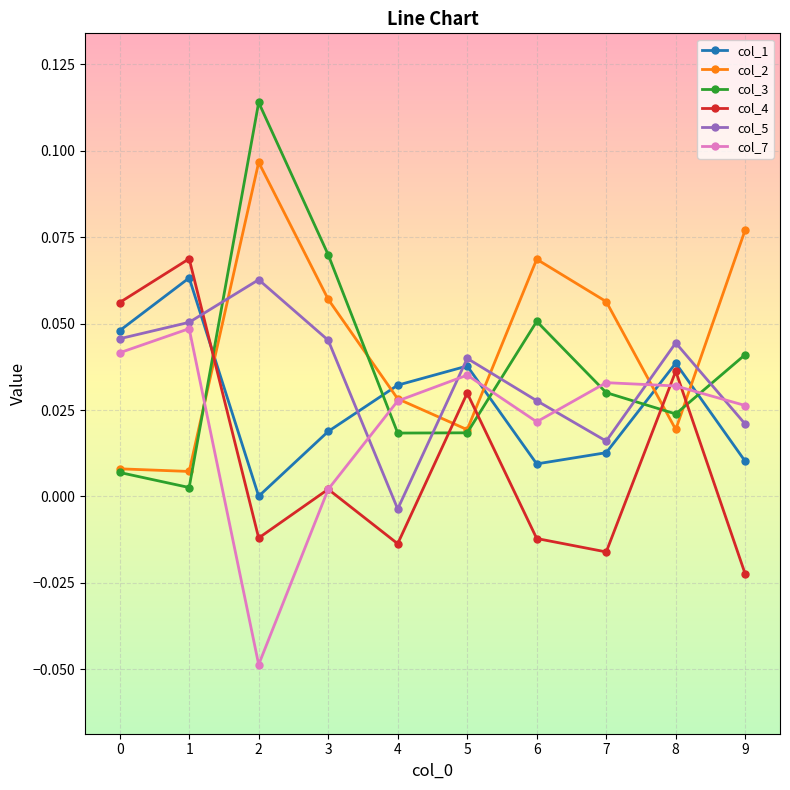

Which series has the widest spread of values?

col_3